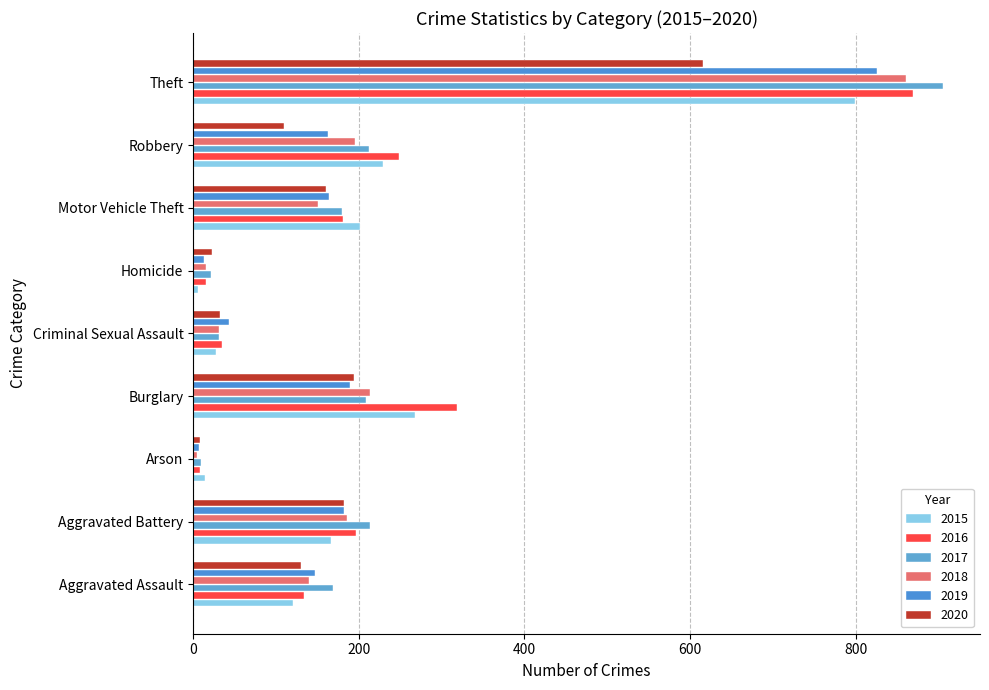

Is it true that 2016 equals 249 at Robbery?

True